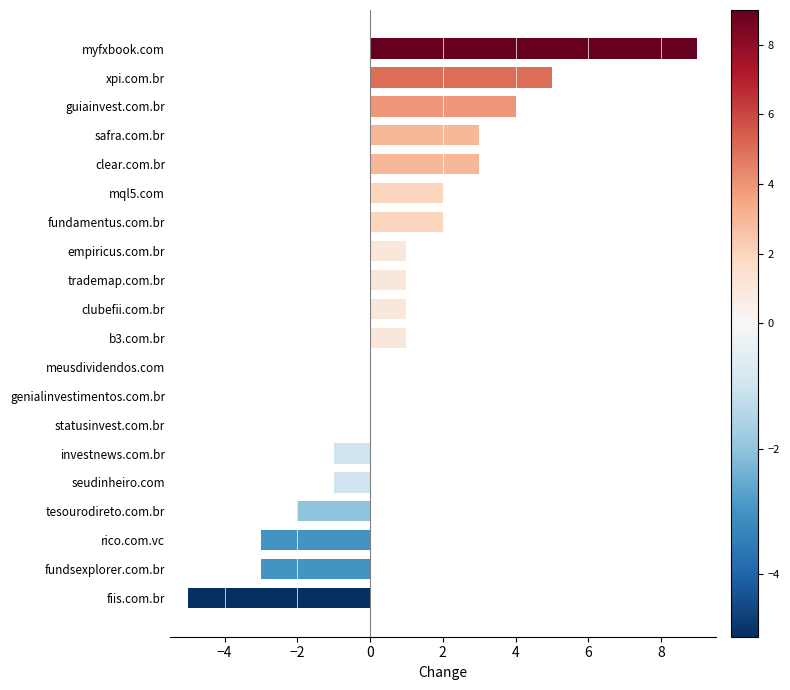

Reading bottom to top, list all the values displayed in this chart.

fiis.com.br=-5	fundsexplorer.com.br=-3	rico.com.vc=-3	tesourodireto.com.br=-2	seudinheiro.com=-1	investnews.com.br=-1	statusinvest.com.br=0	genialinvestimentos.com.br=0	meusdividendos.com=0	b3.com.br=1	clubefii.com.br=1	trademap.com.br=1	empiricus.com.br=1	fundamentus.com.br=2	mql5.com=2	clear.com.br=3	safra.com.br=3	guiainvest.com.br=4	xpi.com.br=5	myfxbook.com=9